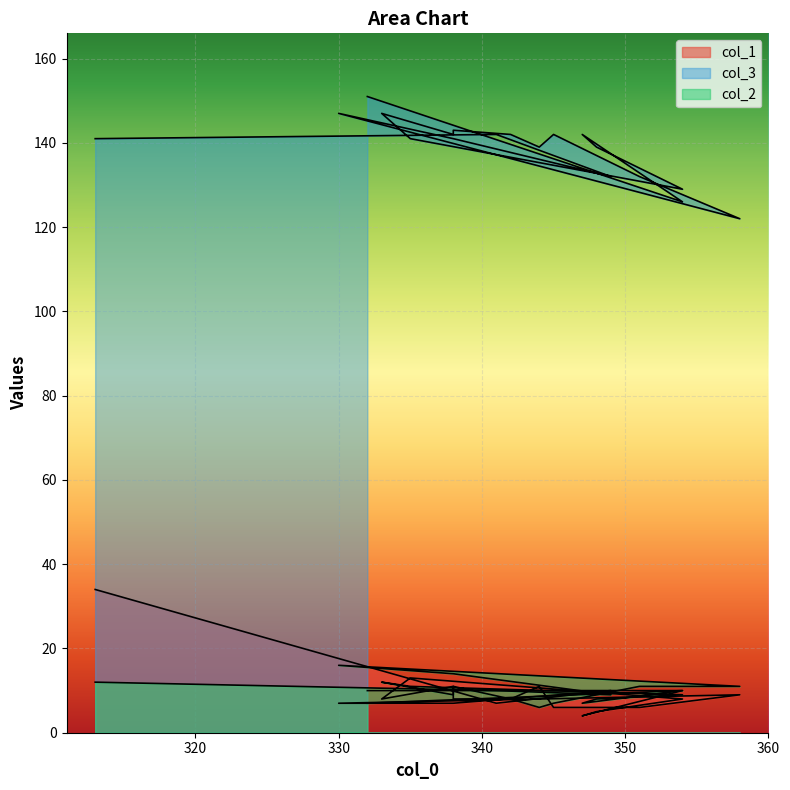

Which series has the largest range (max minus min)?

col_1